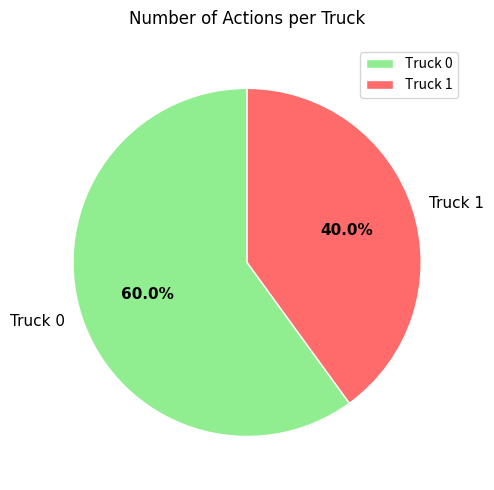

The Truck 1 slice represents 27% of the pie. True or false?

False